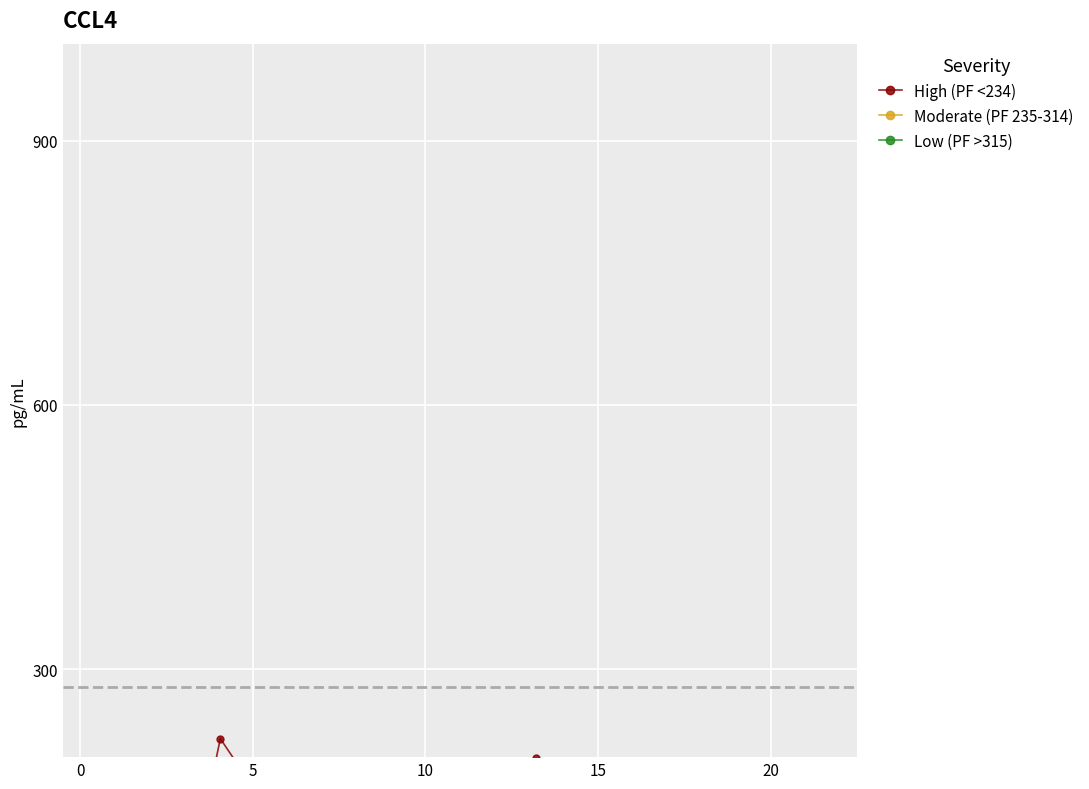

At how many categories does at least one series exceed 119?

9